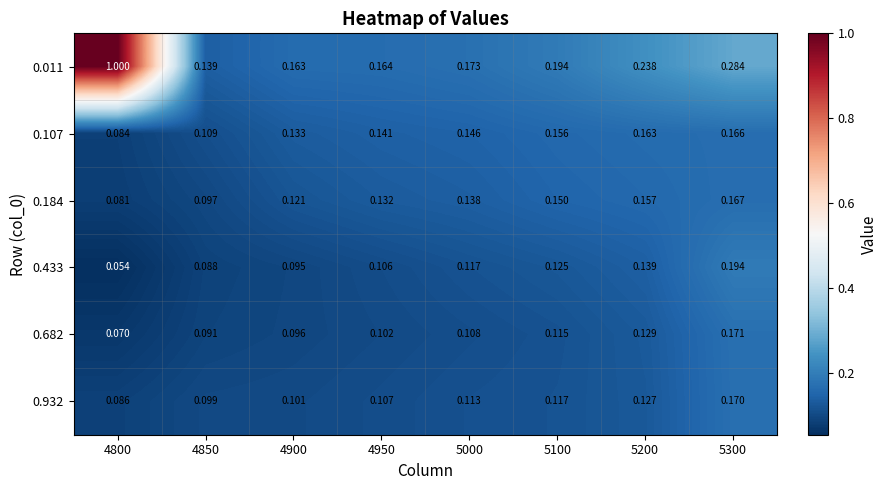

Which series has the largest range (max minus min)?

0.011